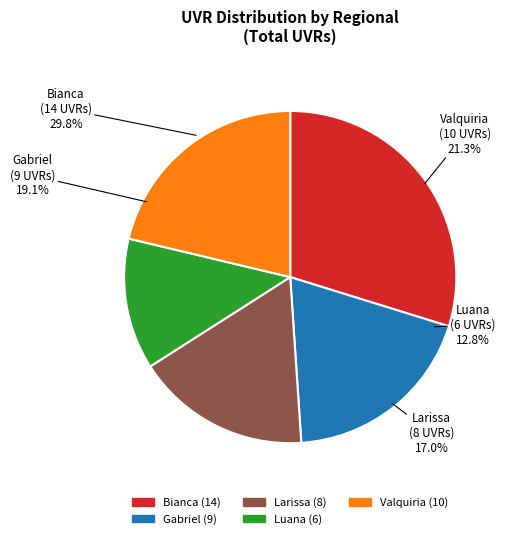

True or false: Valquiria accounts for 47% of the total.

False